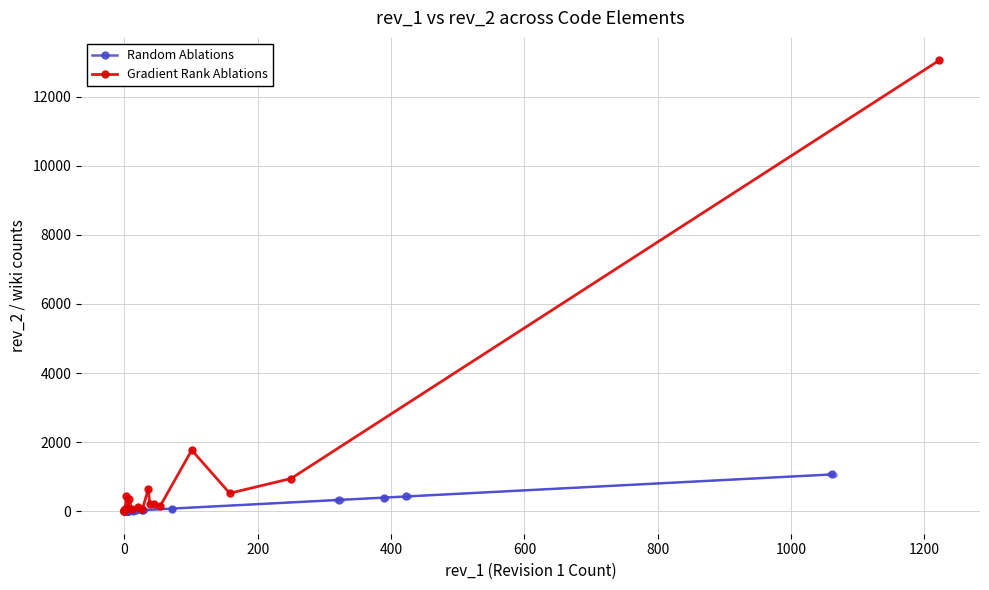

Reading left to right, what are all the values shown in this chart?

Random Ablations: 1	1	1	3	5	5	5	5	5	5	6	13	18	27	28	71	322	390	422	1062
Gradient Rank Ablations: 0	0	5	36	33	54	422	84	351	50	131	50	649	191	204	156	1766	516	943	13058